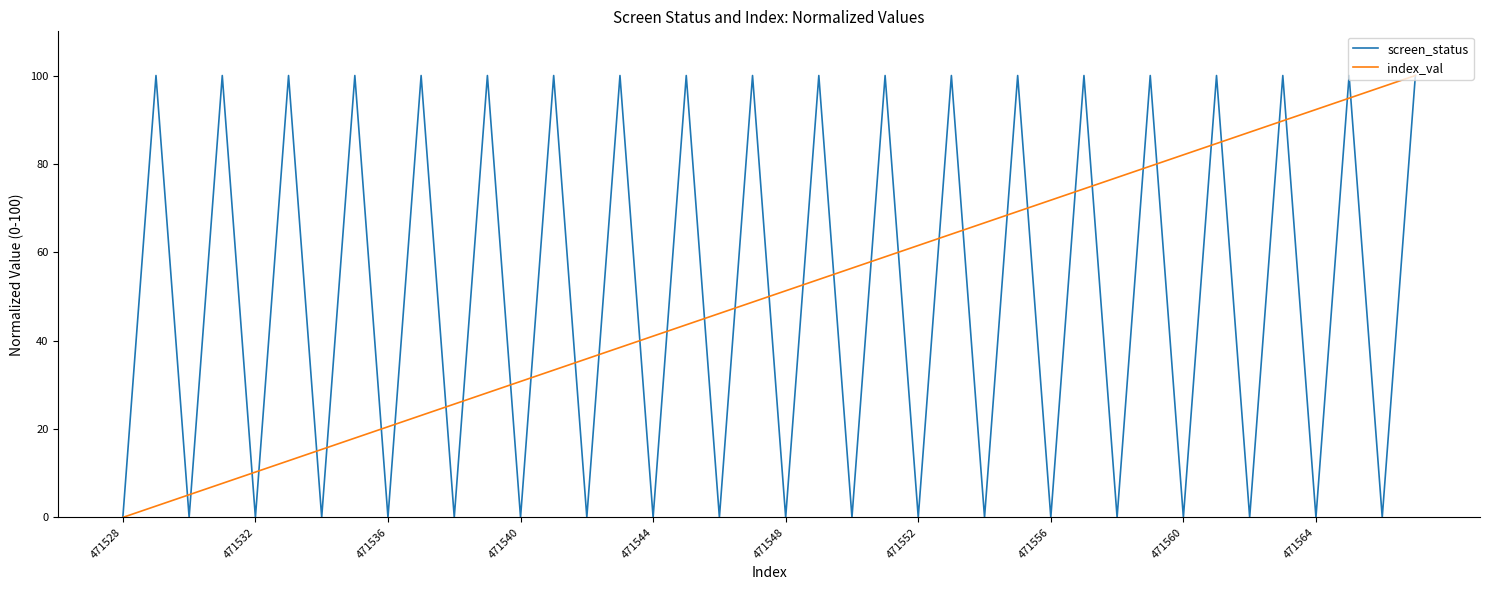

The value of screen_status at 471552 is -54.3. True or false?

False